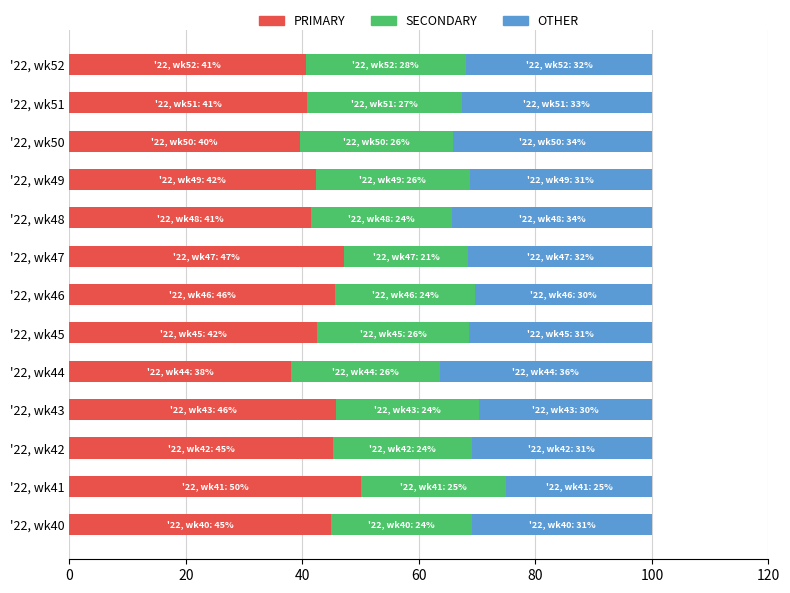

Which category has the highest value in the PRIMARY series?

'22, wk41